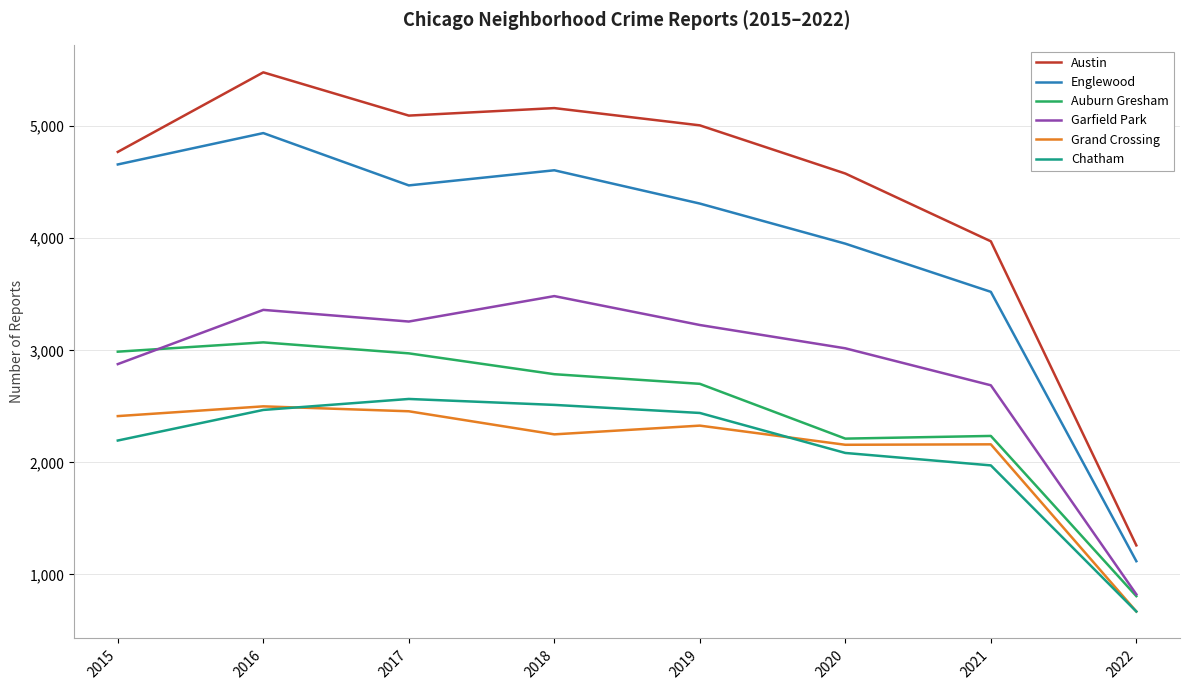

Is the value of Auburn Gresham at 2019 greater than the value of Englewood at 2016?

No